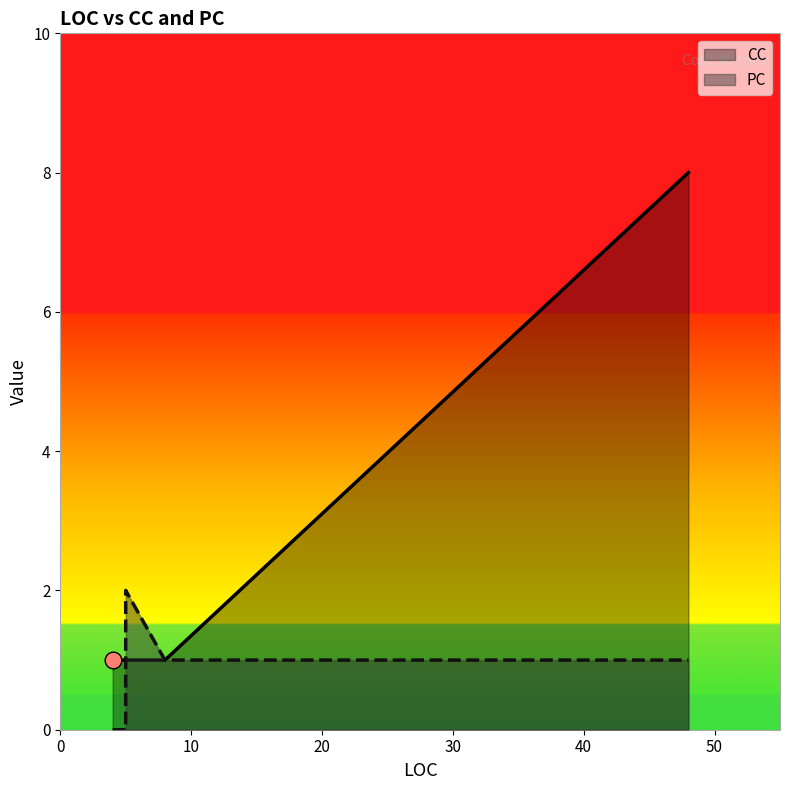

What is the difference between the highest and lowest values at 4?

1